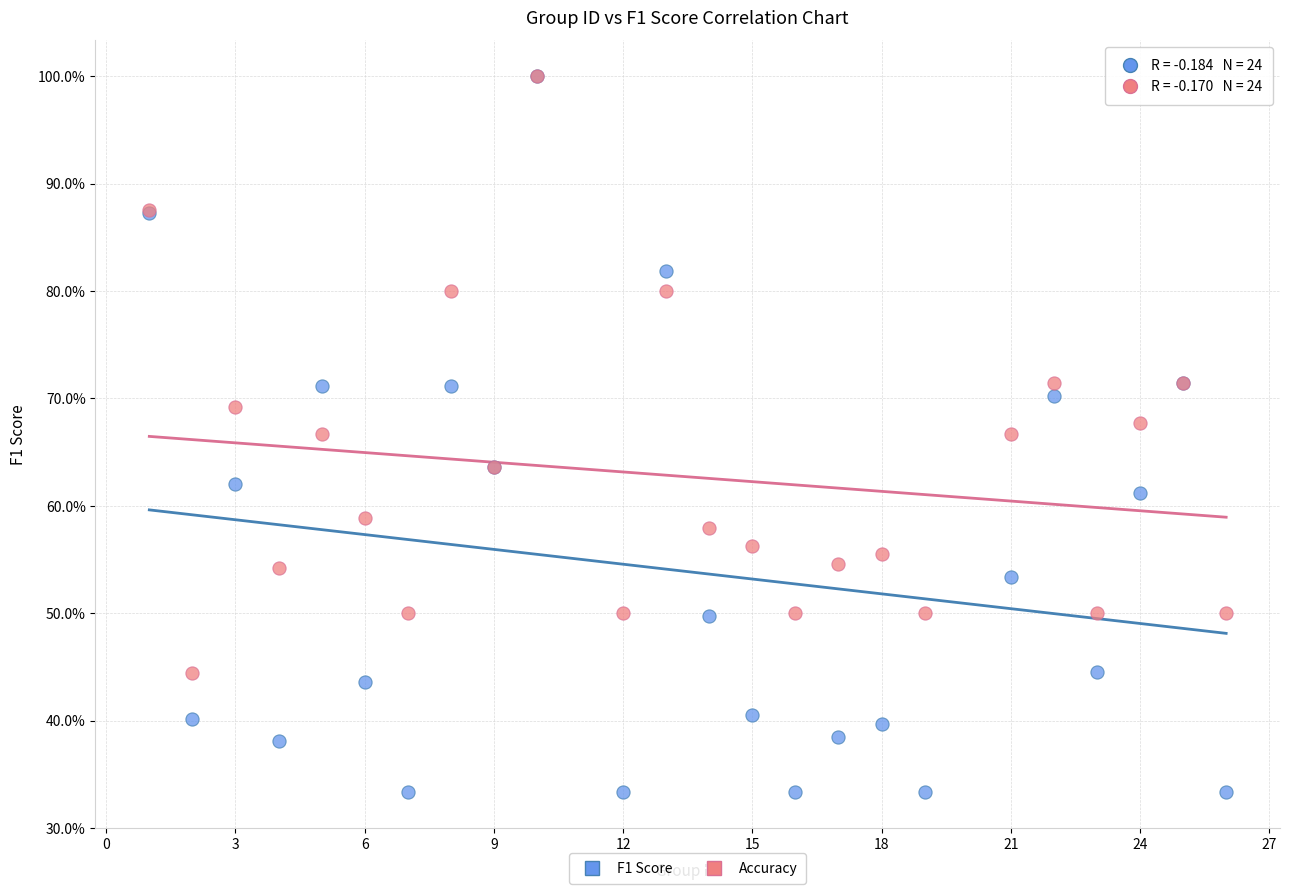

Which series contains the lowest Y value?

F1 Score